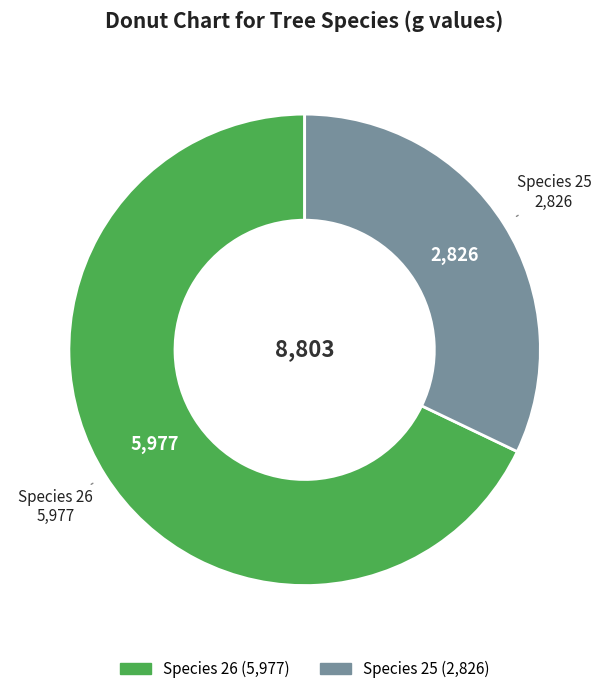

Does any single category account for the majority?

Yes